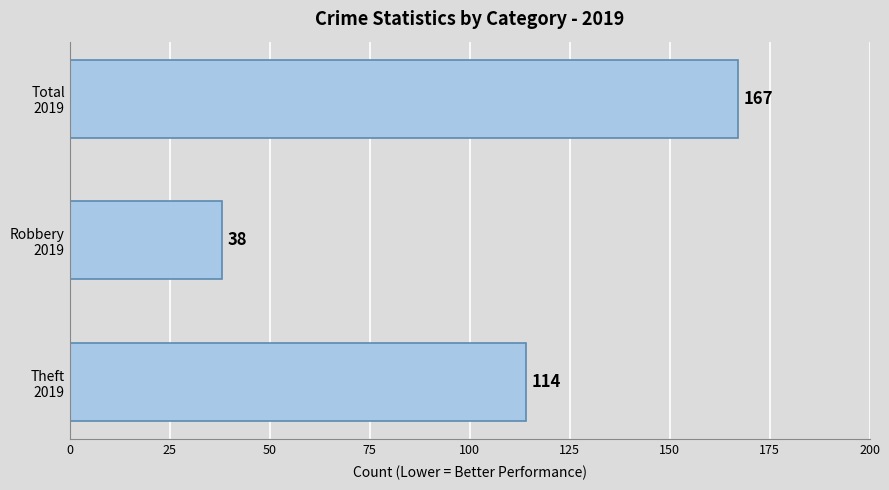

Which category has the highest value across all series?

Total
2019